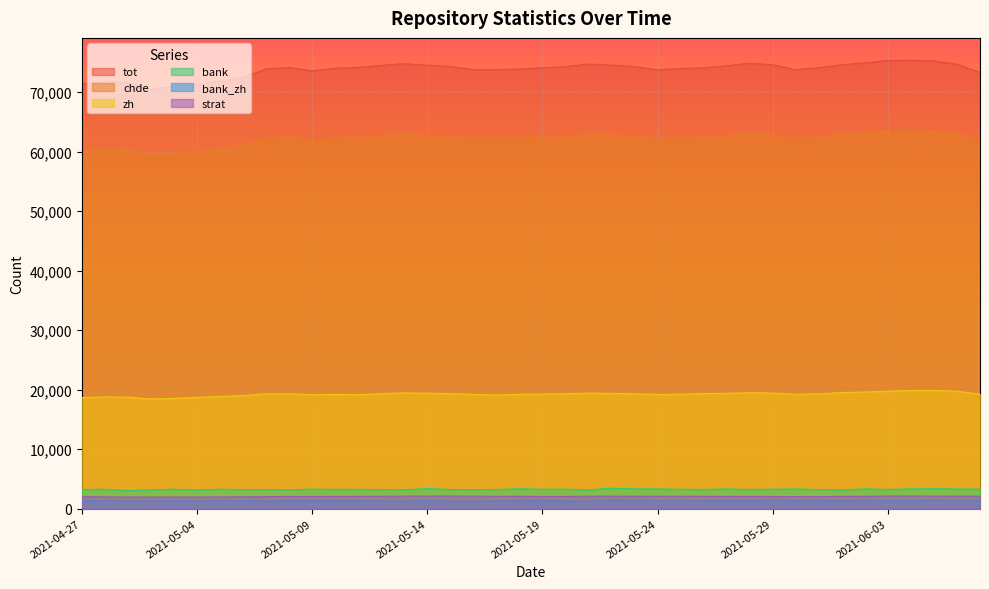

Rank the series by their maximum value, from lowest to highest.

bank_zh, strat, bank, zh, chde, tot